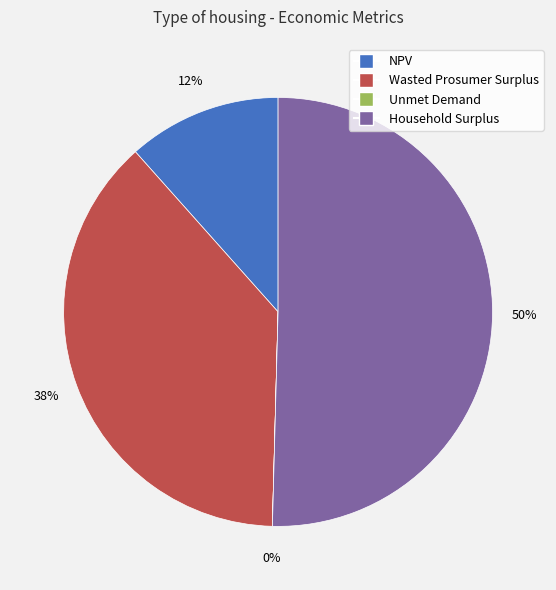

To the nearest percent, what portion does Wasted Prosumer Surplus represent?

38%